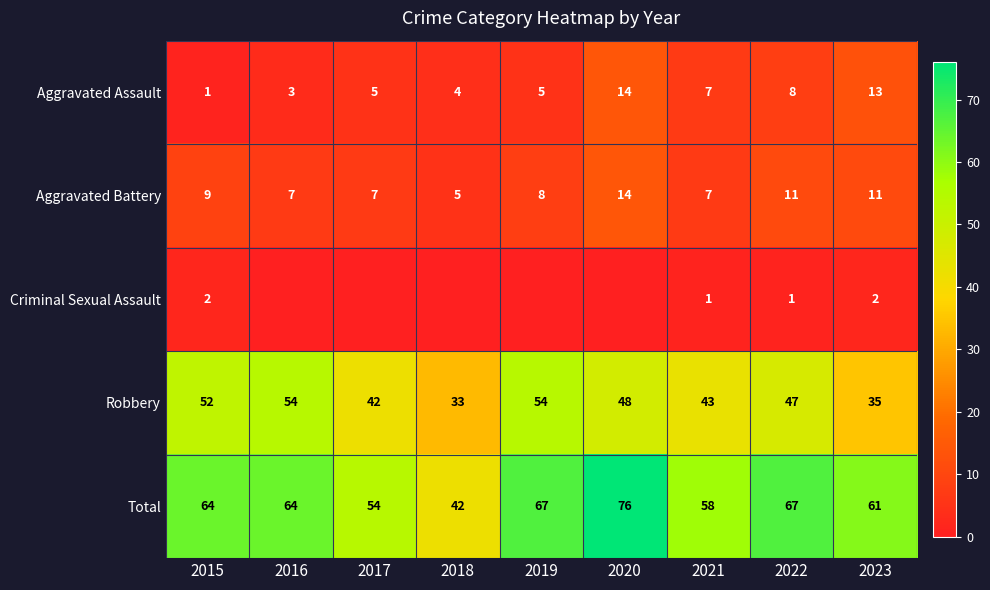

Where is Criminal Sexual Assault nearest to the value 1?

2021